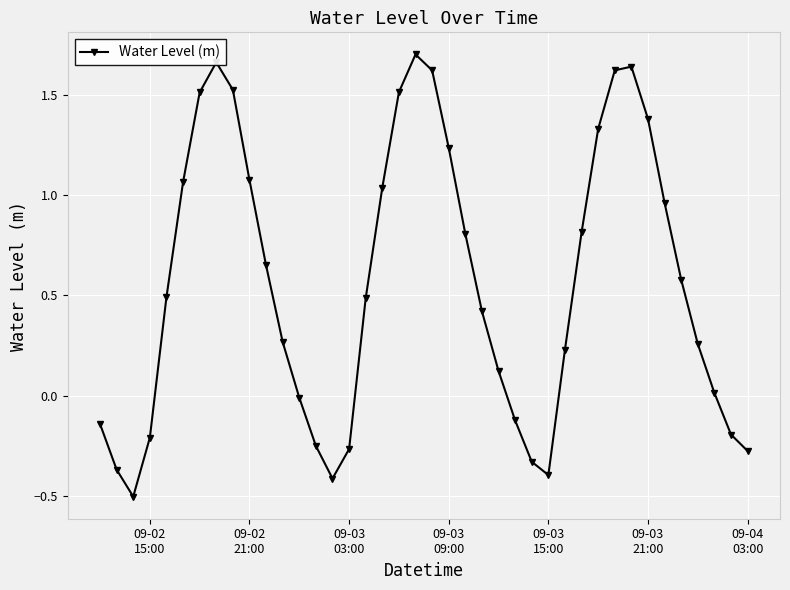

How many categories are shown in the chart?

40